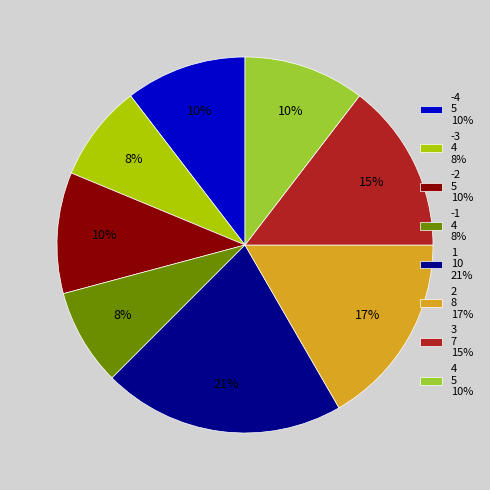

The -1 4 8% slice represents 8% of the pie. True or false?

True